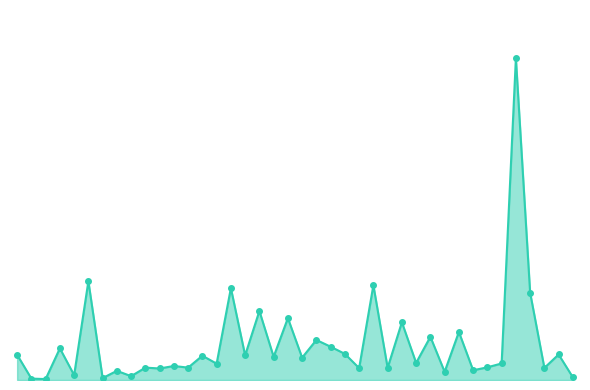

List the labels in order of value, smallest first.

2, 1, 6, 39, 8, 4, 30, 7, 32, 10, 24, 37, 26, 12, 9, 33, 11, 14, 34, 28, 20, 18, 13, 16, 0, 38, 23, 3, 22, 21, 29, 31, 27, 19, 17, 36, 15, 25, 5, 35